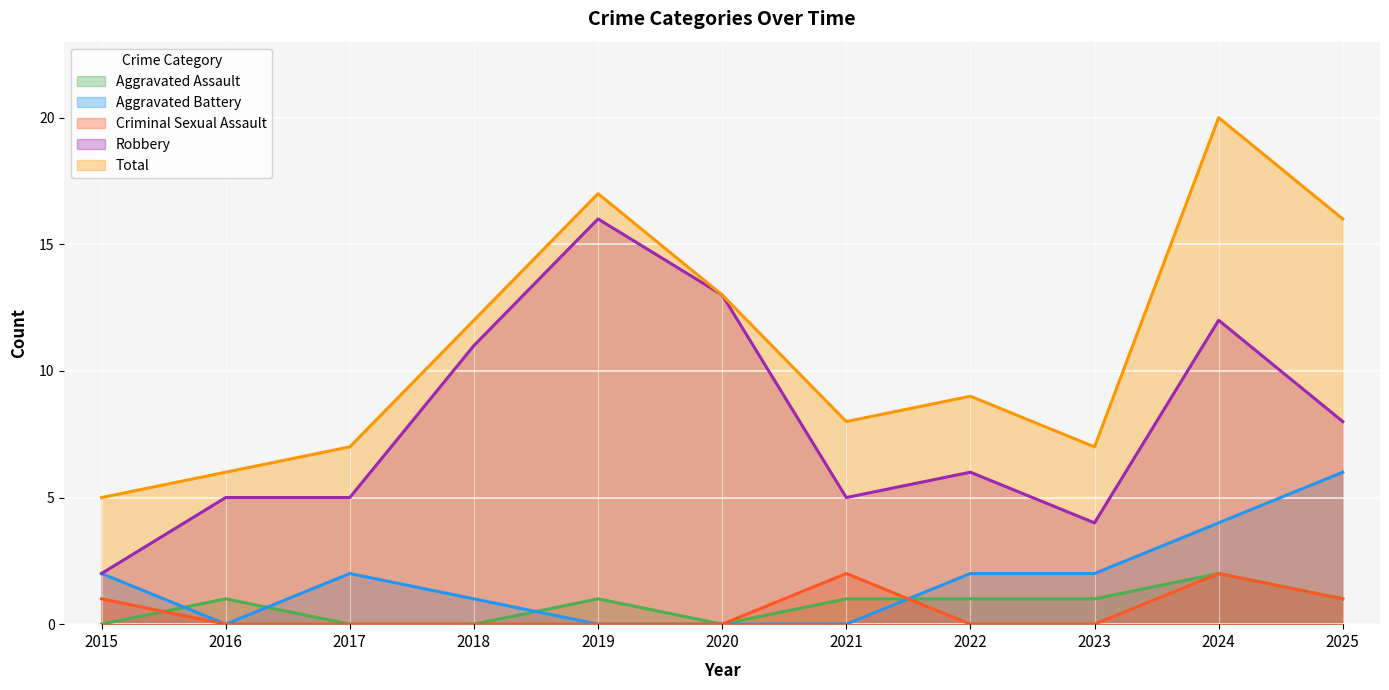

What is the sum of the Aggravated Battery values at 2017 and 2015?

4